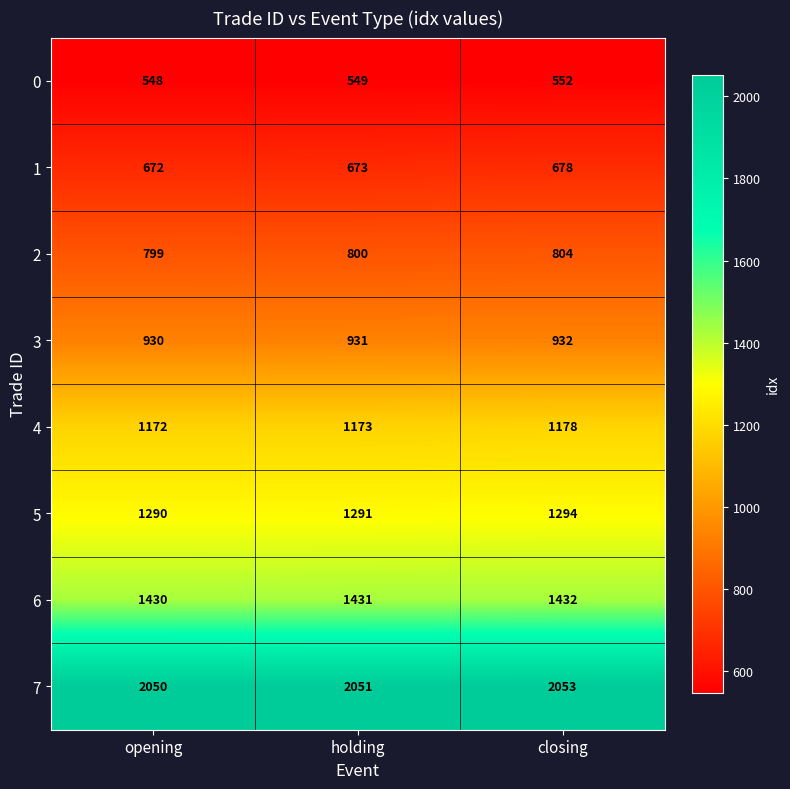

The value of 2 at closing is 804. True or false?

True